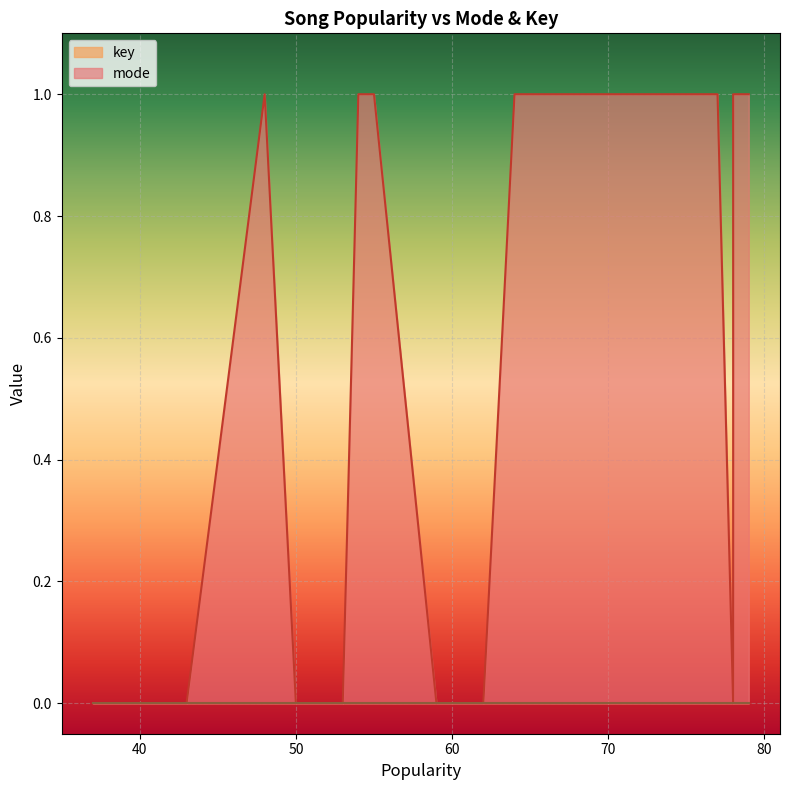

Which series has the widest spread of values?

mode